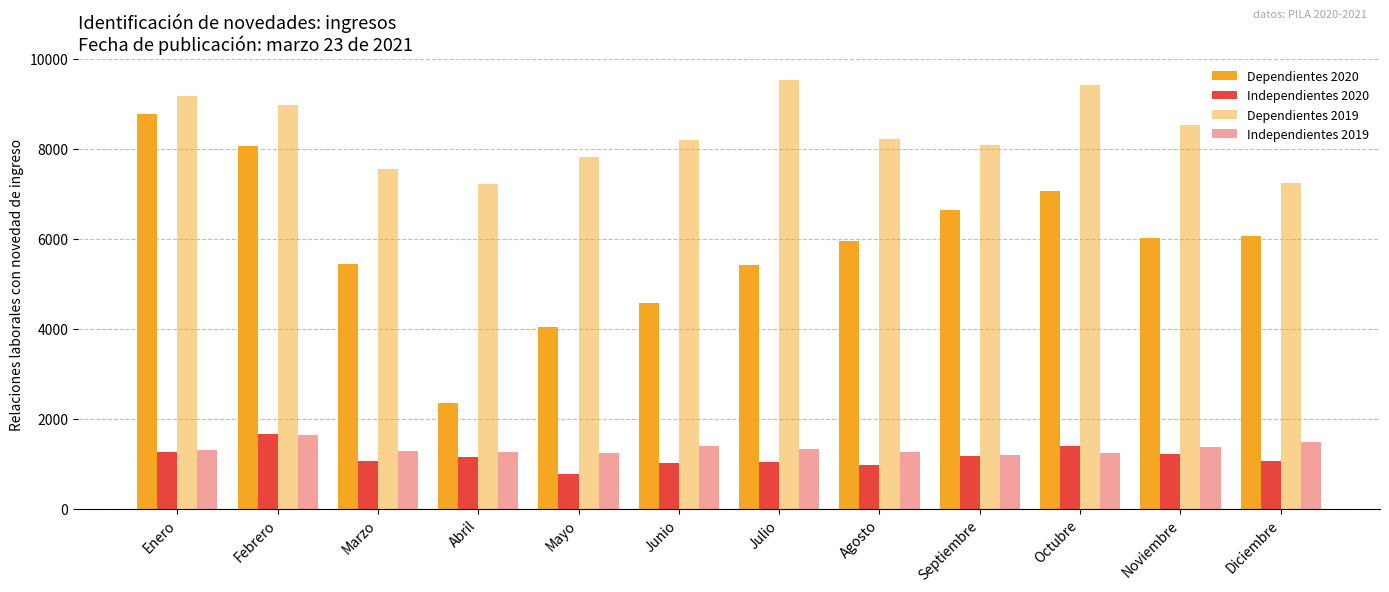

How many bars are there in total?

48